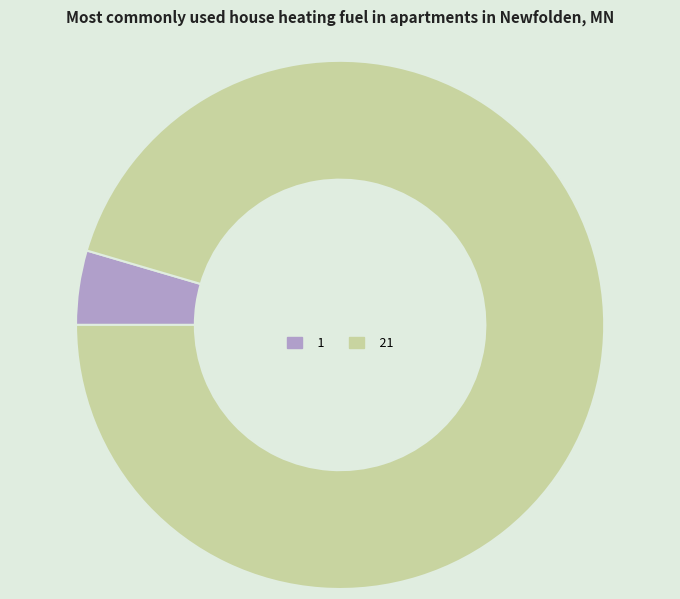

Which slice is the smallest?

1